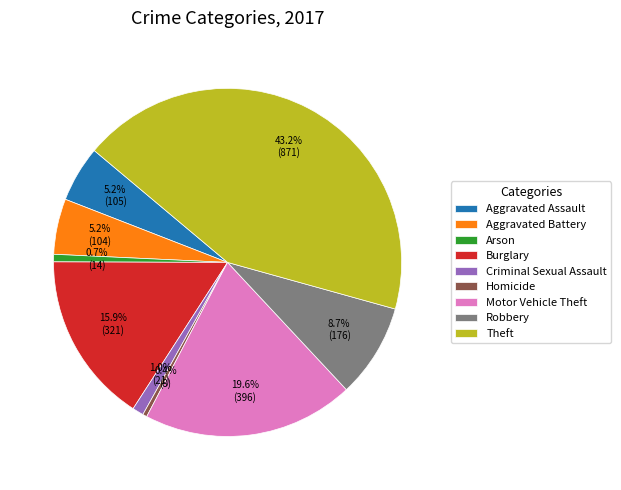

Which has a higher value, Robbery or Aggravated Assault?

Robbery